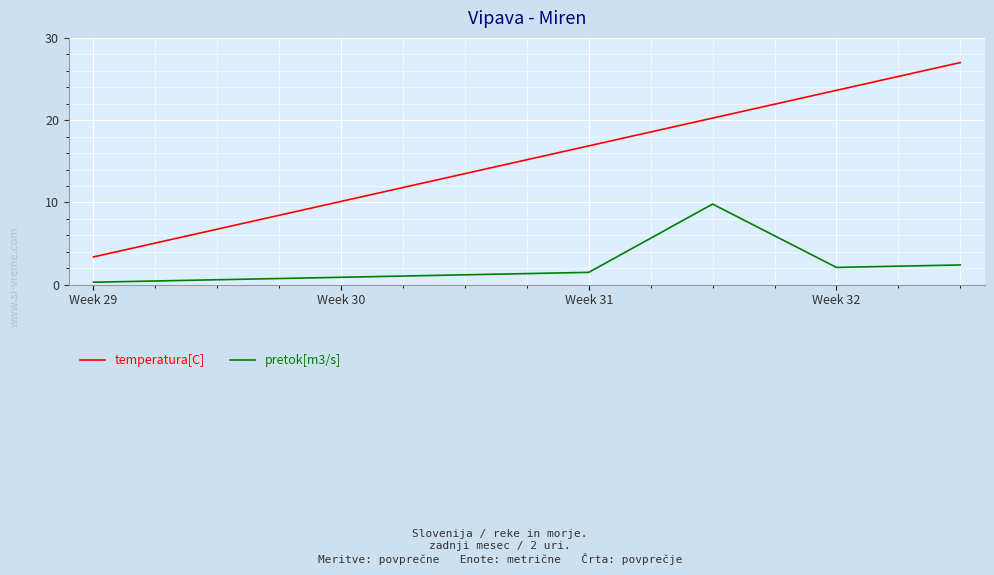

True or false: pretok[m3/s] and temperatura[C] intersect in this chart.

False